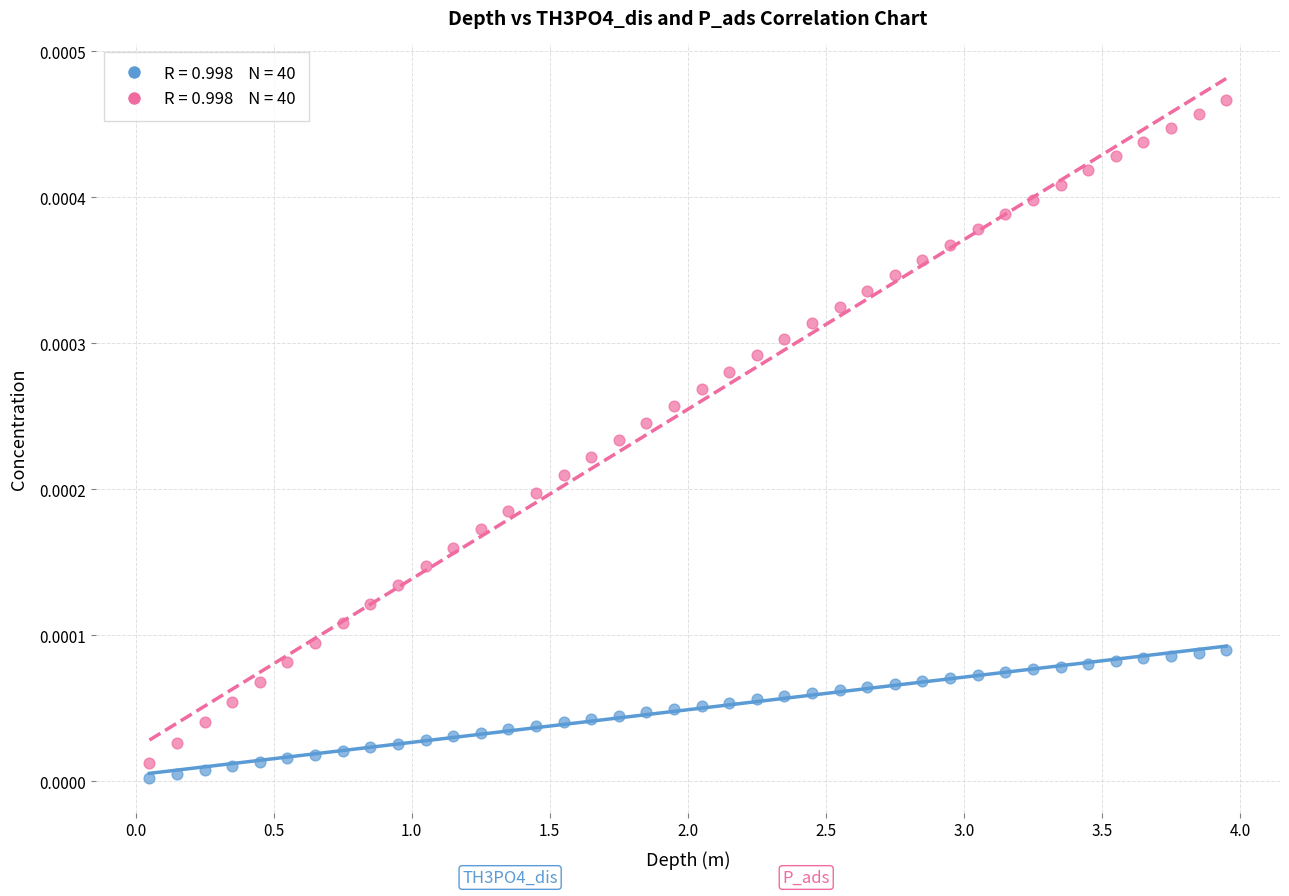

Across all data points, what is the range of X values (max minus min)?

3.9